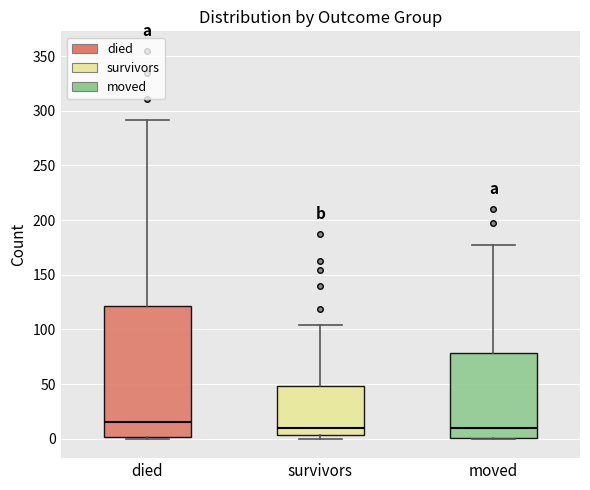

Reading left to right, transcribe this box plot: for each box, give where its median line is, the range the box spans, and where its two whiskers end, as read against the y-axis. The values are not printed on the chart, so give them approximately, as read against the axis.

died: median 15, box 0 to 120, whiskers 0 to 290
survivors: median 10, box 5 to 50, whiskers 0 to 105
moved: median 10, box 0 to 80, whiskers 0 to 175